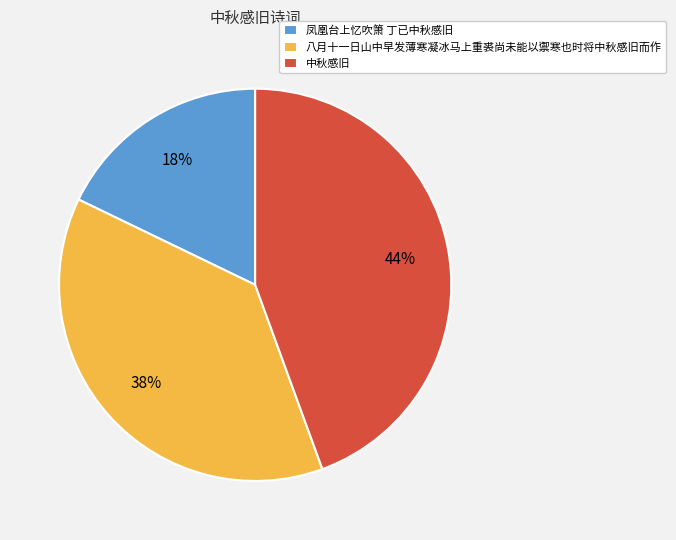

To the nearest percent, what percentage of the pie is 中秋感旧?

44%